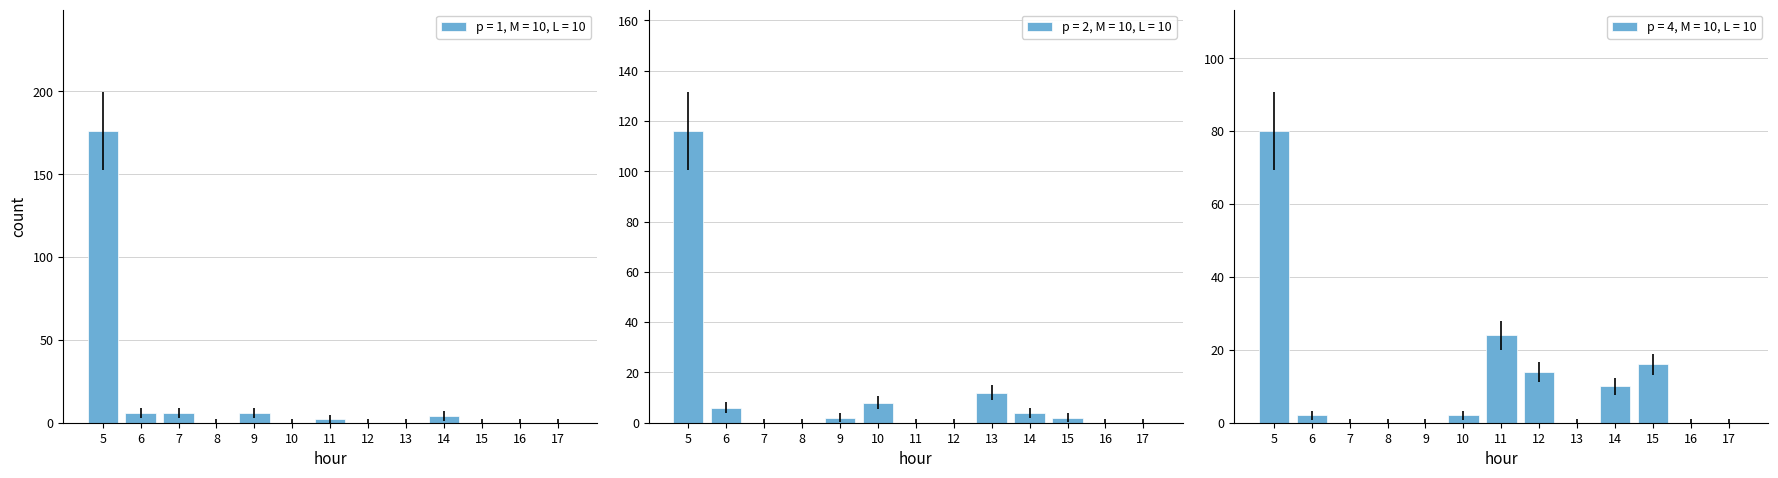

Is it true that p = 1, M = 10, L = 10 equals 6 at 6?

True